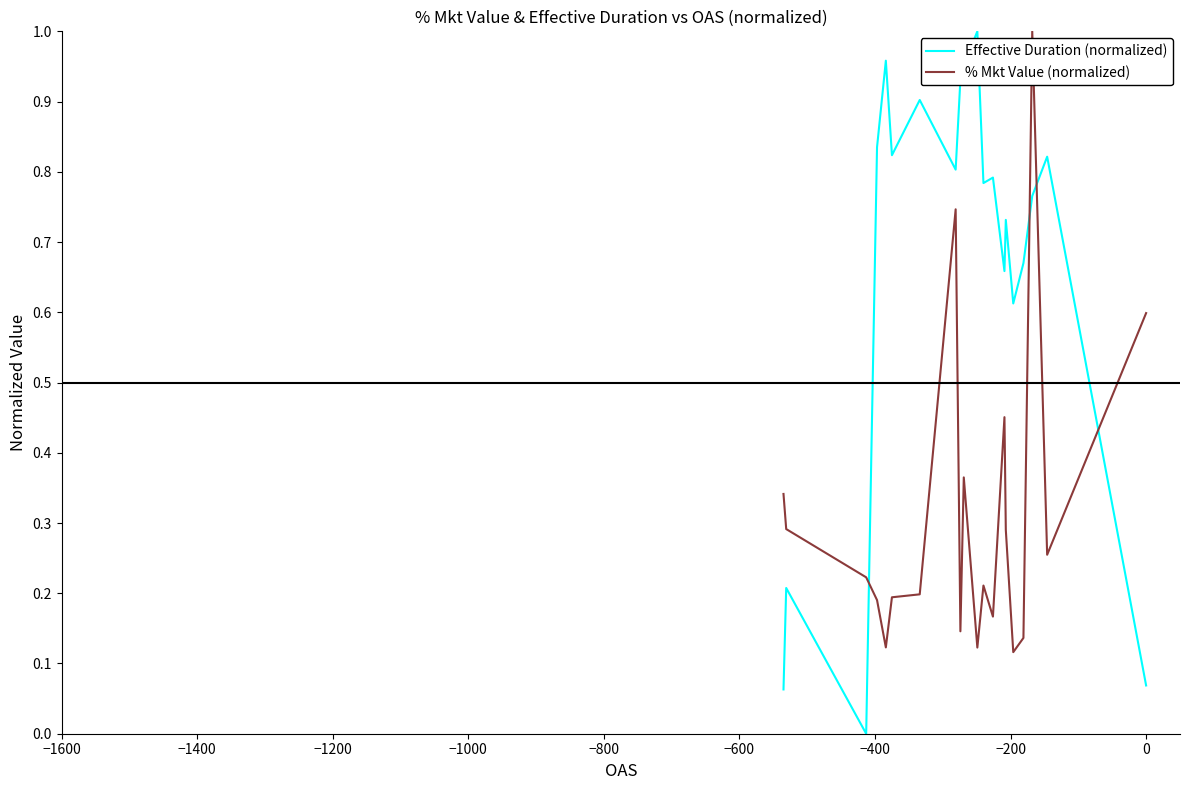

What are all the series names shown in the legend?

Effective Duration (normalized), % Mkt Value (normalized)